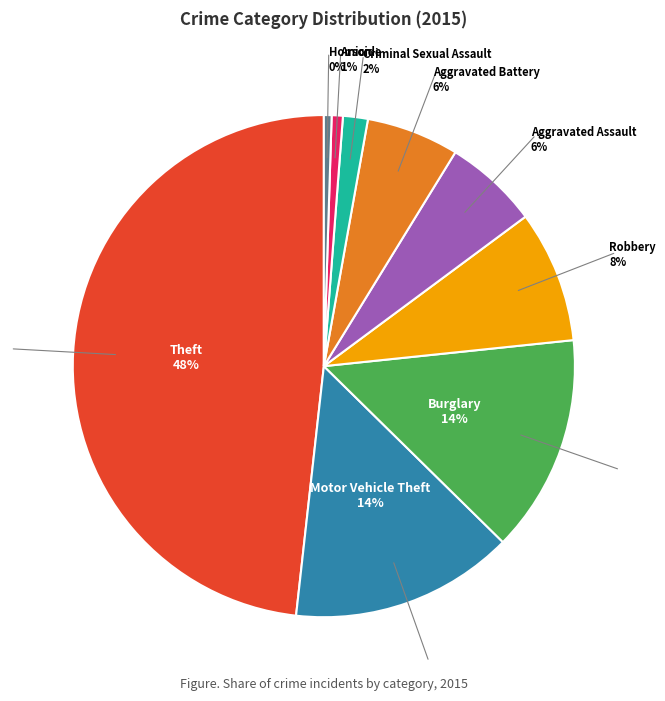

To the nearest percent, what is the difference between the largest and smallest slice percentages?

48%